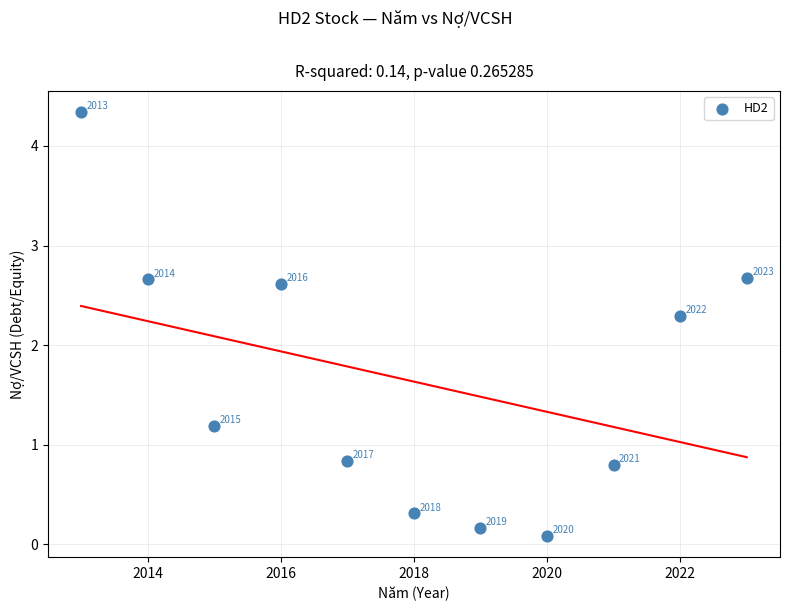

What Y value in the scatter plot is closest to 2?

2.3